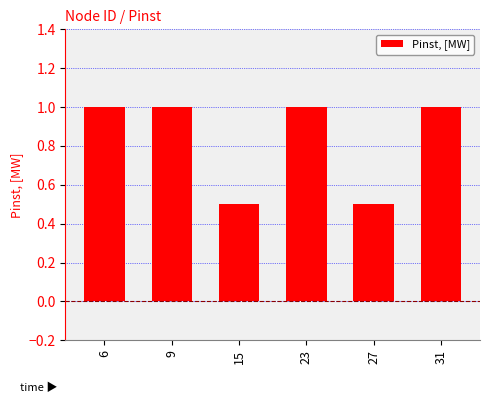

Reading right to left, transcribe all the data shown in this chart.

1.0	0.5	1.0	0.5	1.0	1.0